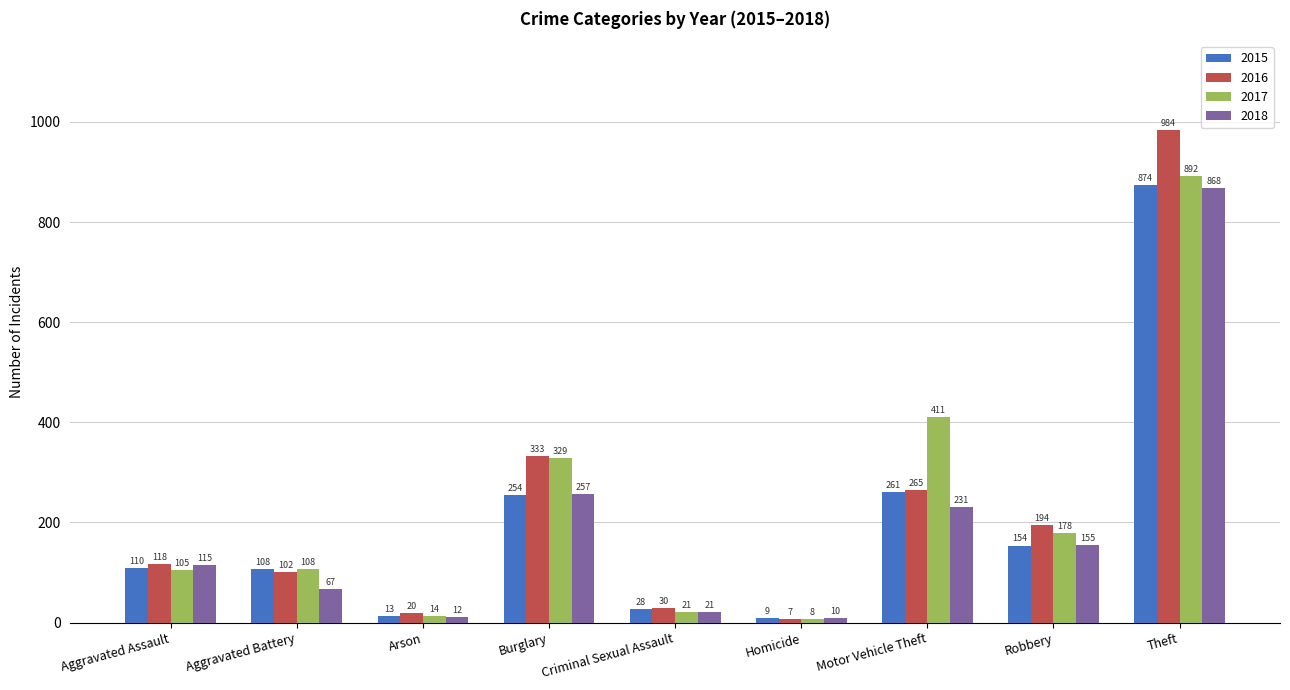

The 2016 series shows 984 at Theft. True or false?

True